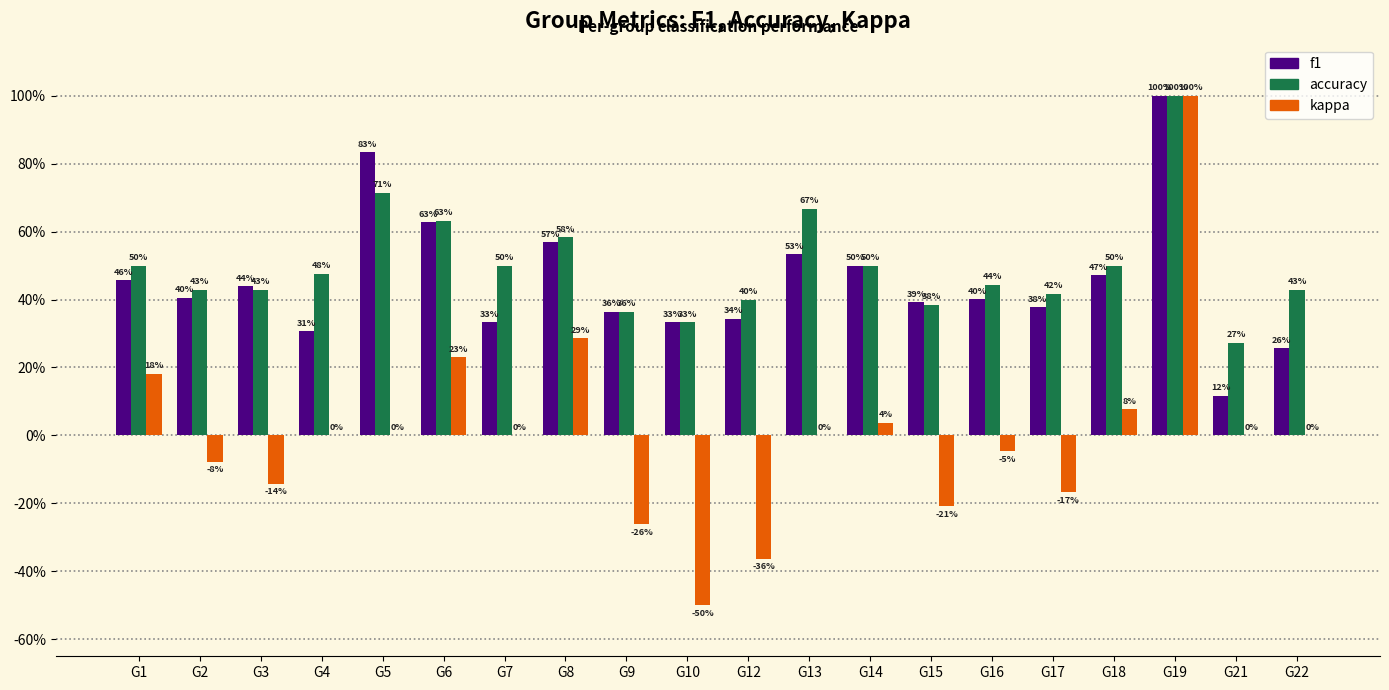

Are the bars grouped side by side (vs. stacked)?

Yes